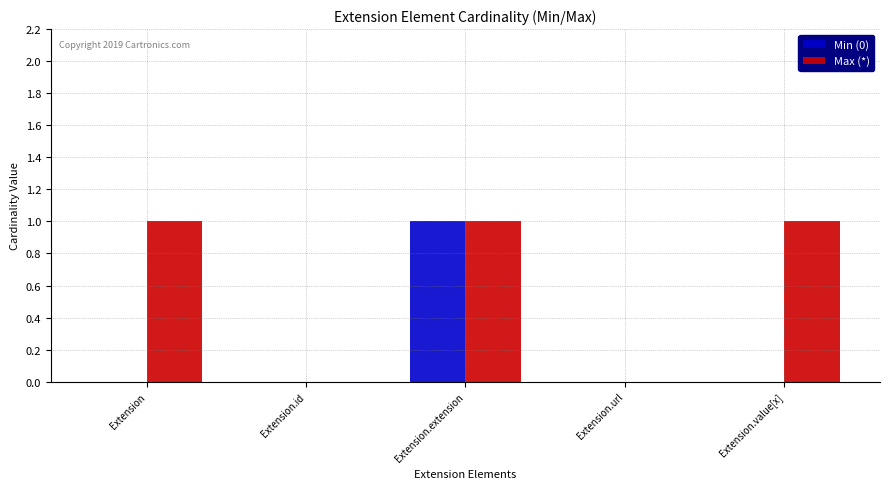

Reading left to right, what are all the values shown in this chart?

Min (0): Extension=0	Extension.id=0	Extension.extension=1	Extension.url=0	Extension.value[x]=0
Max (*): Extension=1	Extension.id=0	Extension.extension=1	Extension.url=0	Extension.value[x]=1